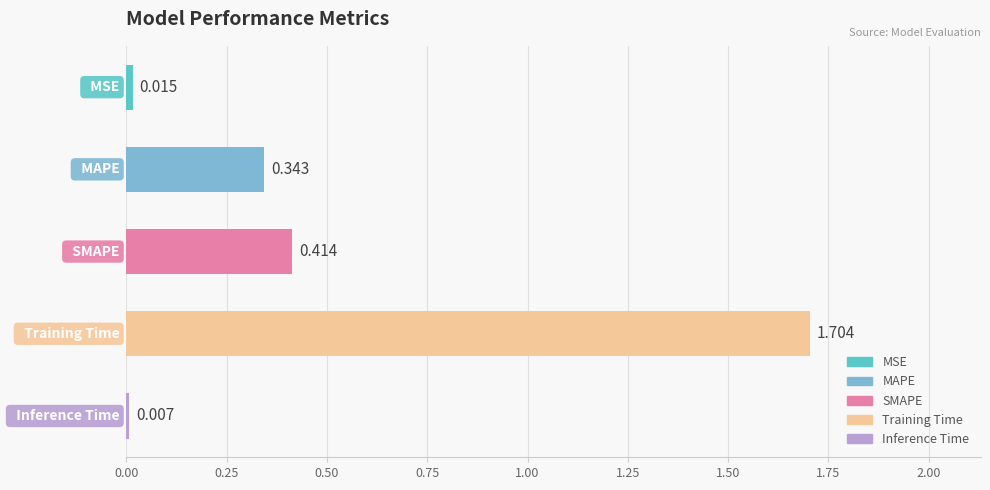

At which category does the chart reach its minimum across all series?

Inference Time